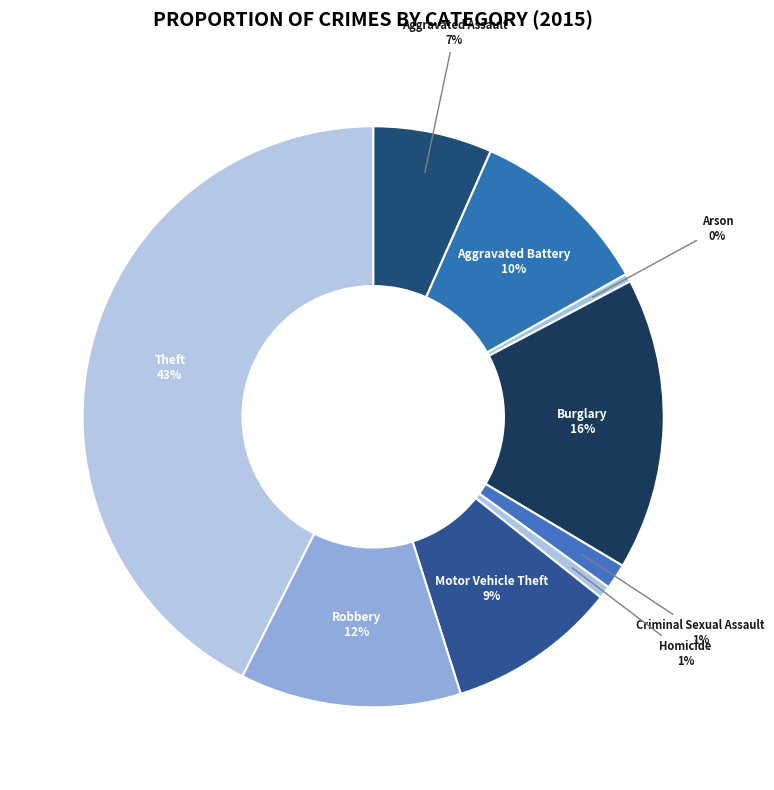

How many slices are in this pie chart?

9